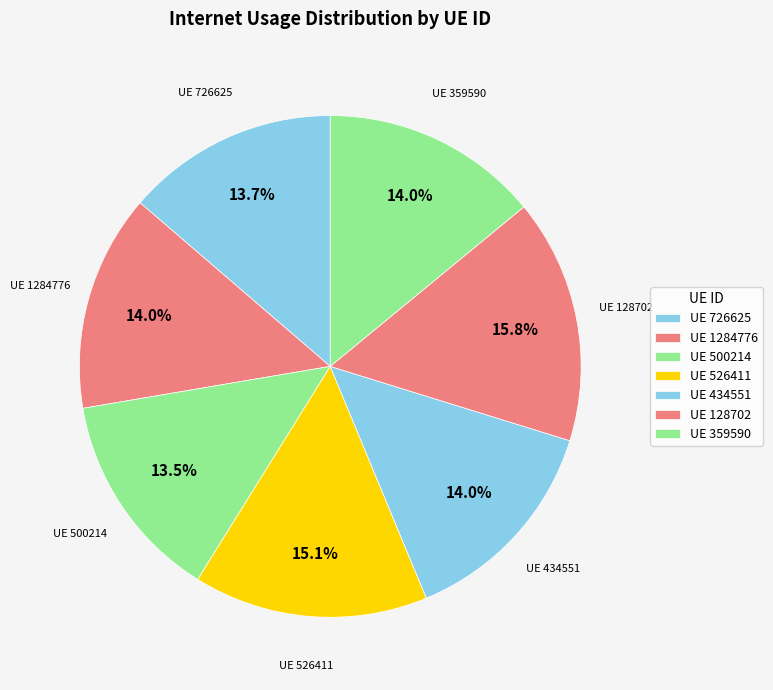

Combined, what portion of the pie is UE 726625 and UE 500214?

27.2%